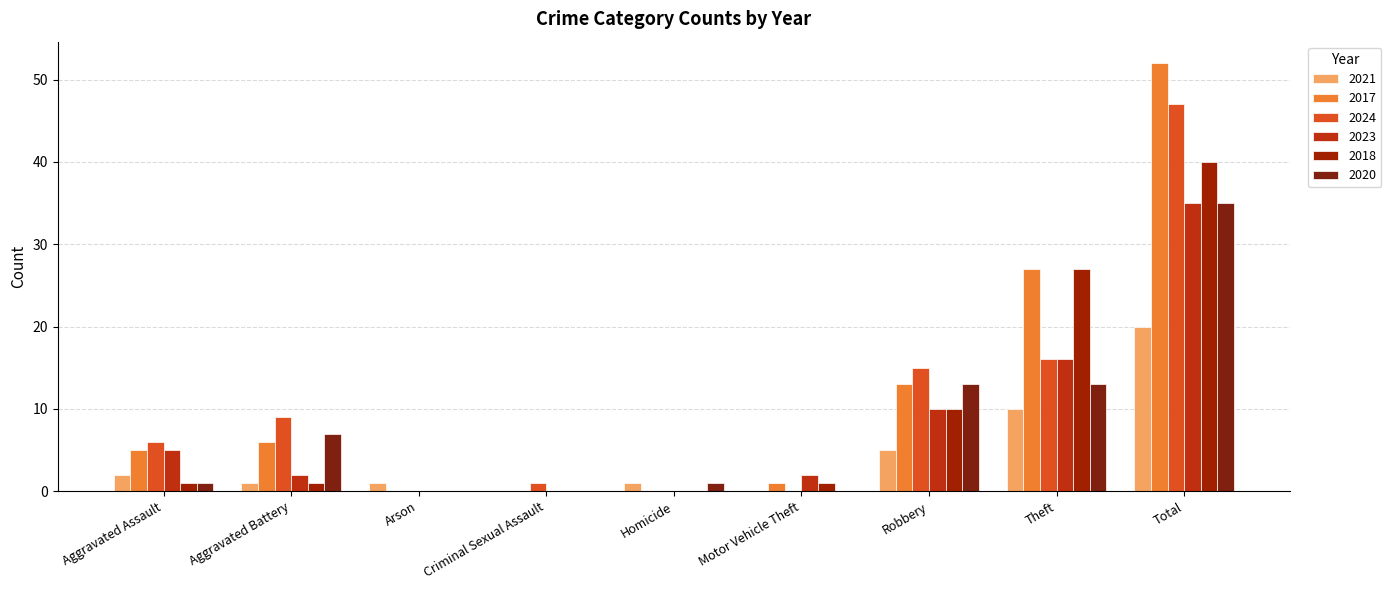

At which label does 2023 first exceed 2?

Aggravated Assault